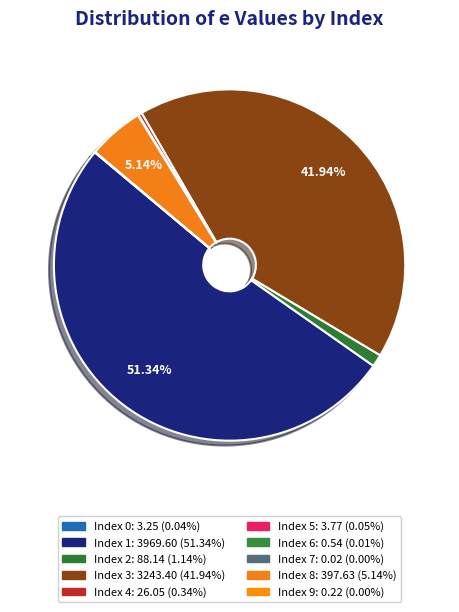

How many segments does this pie chart have?

10